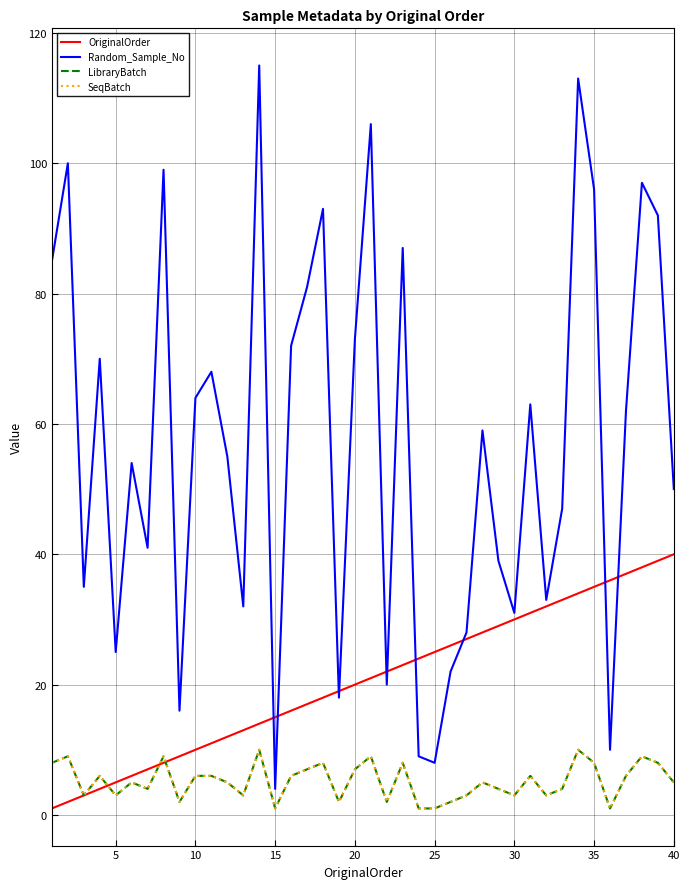

Is this an area chart (filled region under the line)?

No